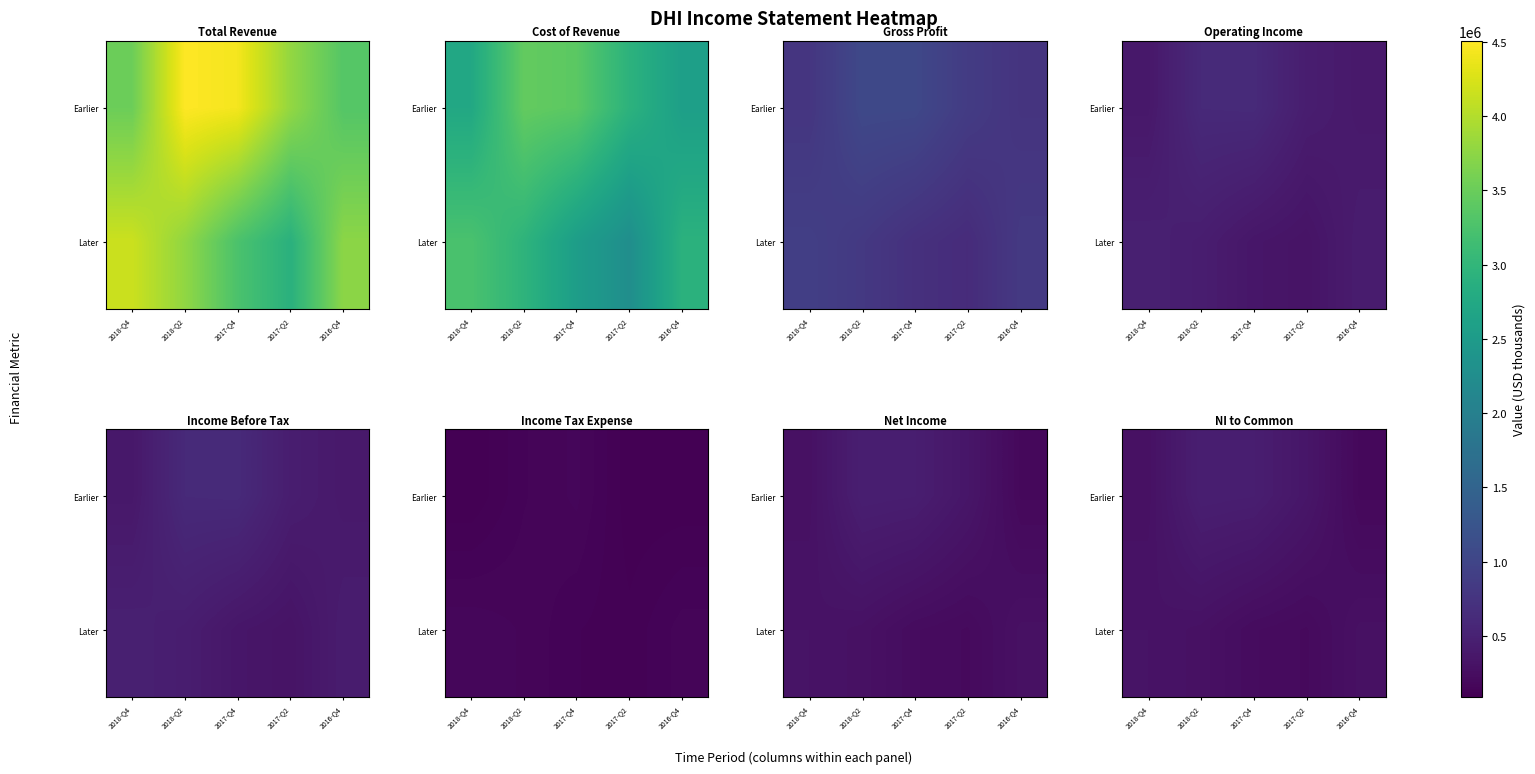

The Later series shows 229200 at 2017-Q4. True or false?

True